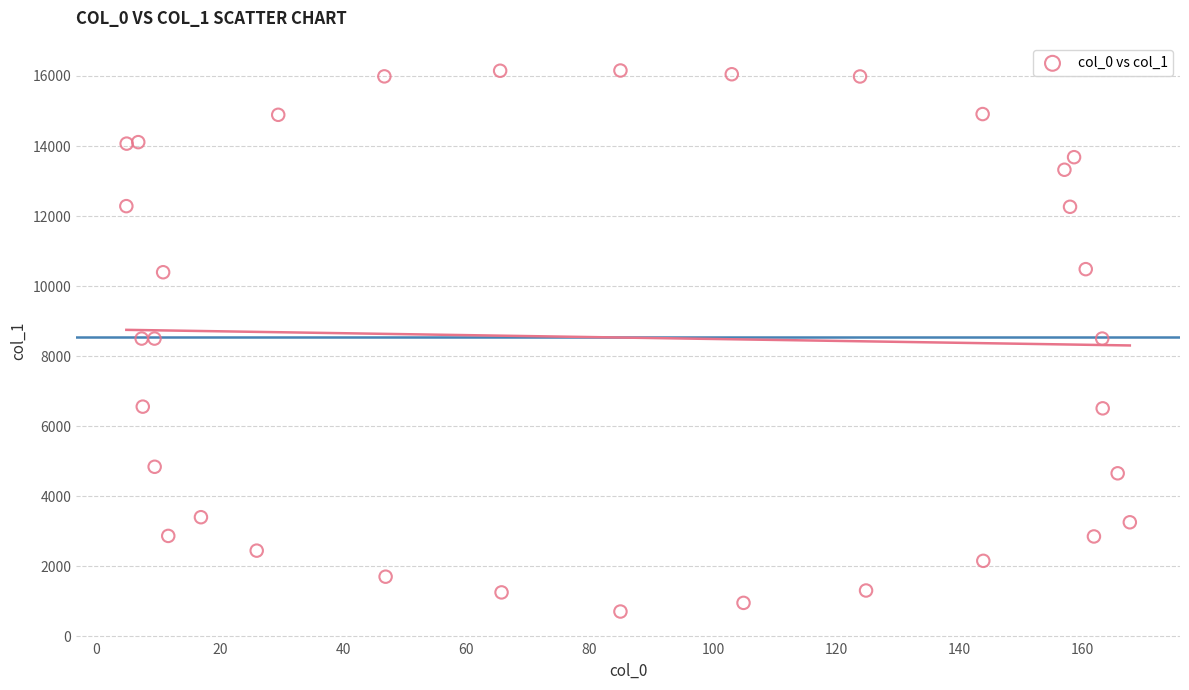

What is the range of X values (max minus min)?

162.8